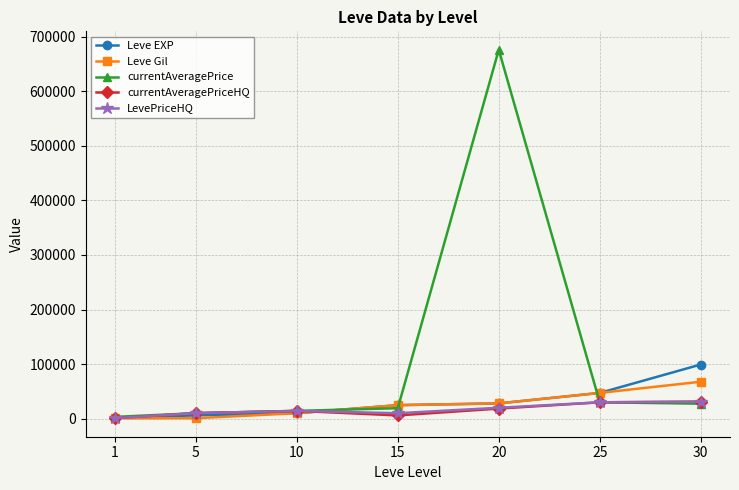

After their last crossing, which series has the higher values: currentAveragePriceHQ or Leve EXP?

Leve EXP